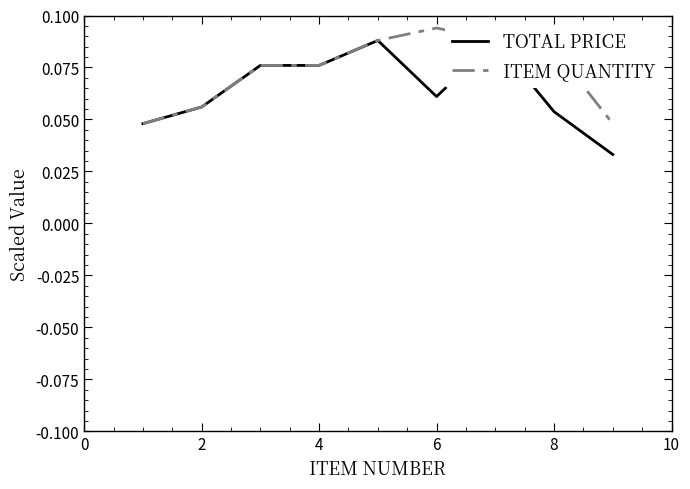

At how many categories does at least one series exceed 0?

9